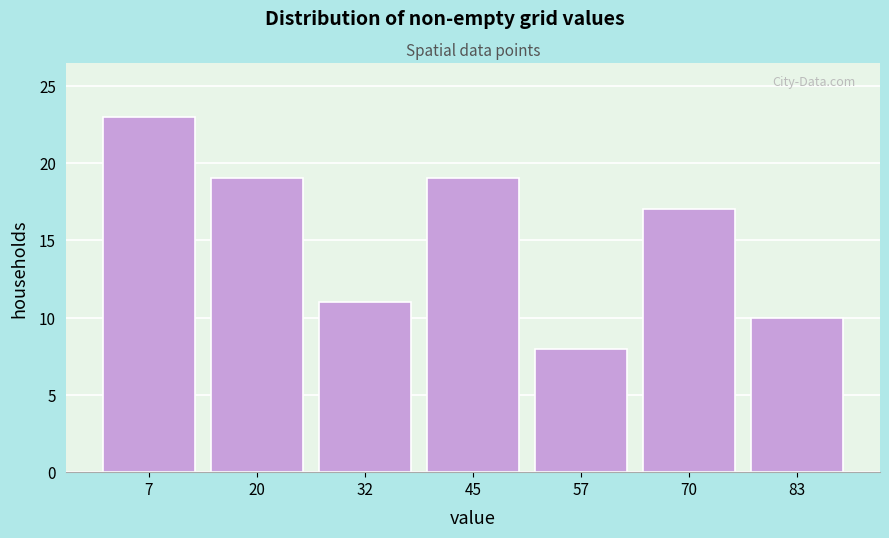

What is the height of the bar covering 38 to 52 on the x-axis? Neither the bar edges nor the heights are printed on the chart, so give them approximately, as read against the axes.

19